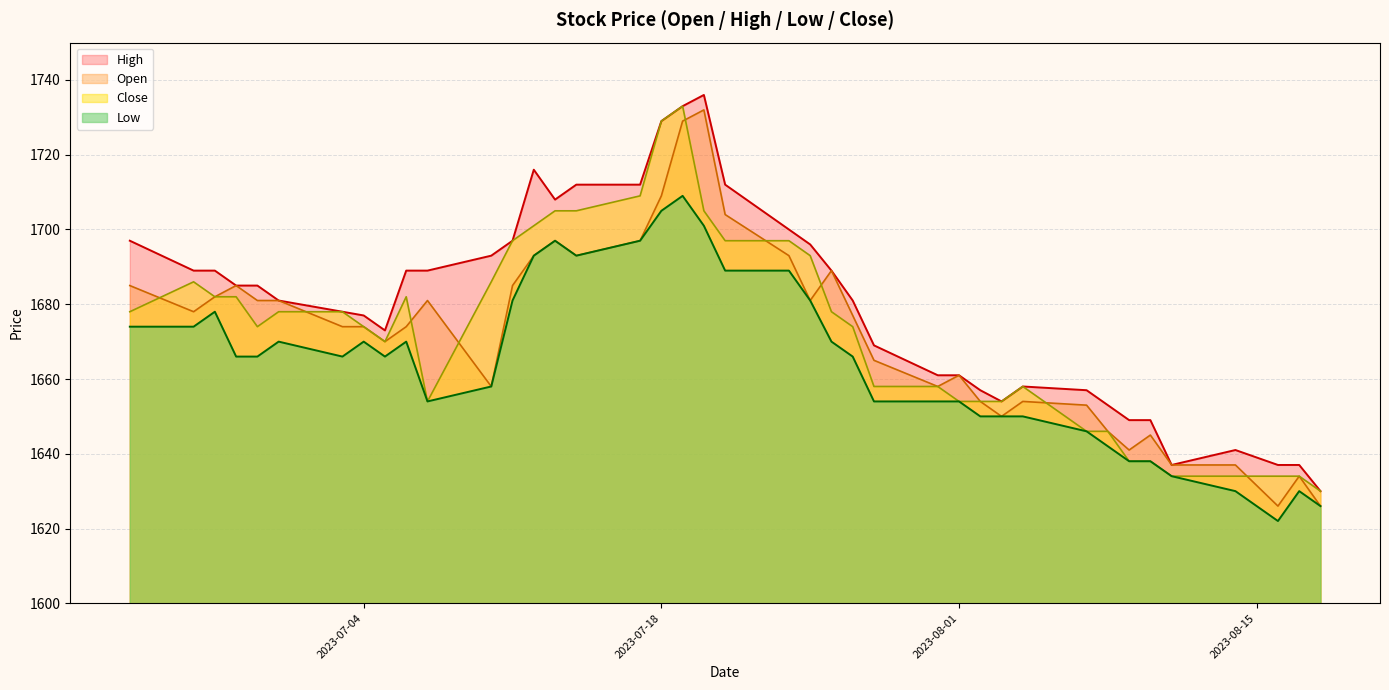

What is the smallest value displayed?

1622